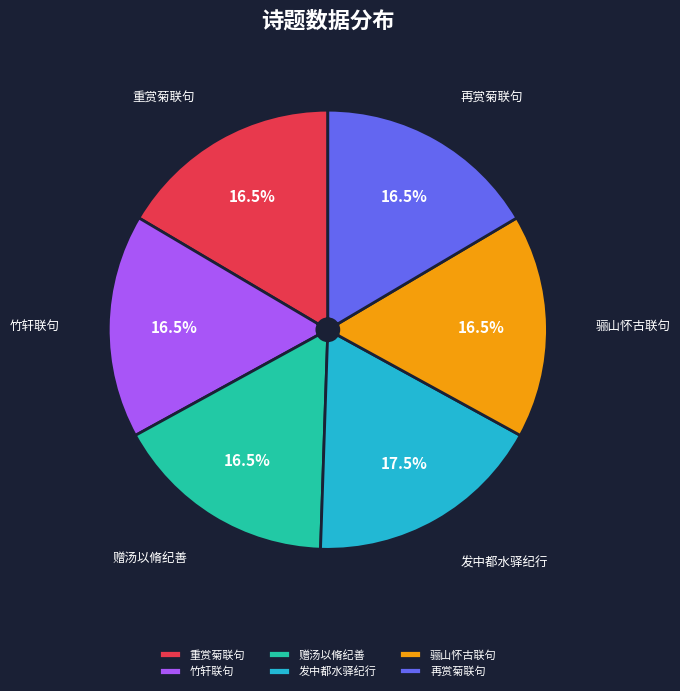

Which category has the biggest portion of the pie?

发中都水驿纪行